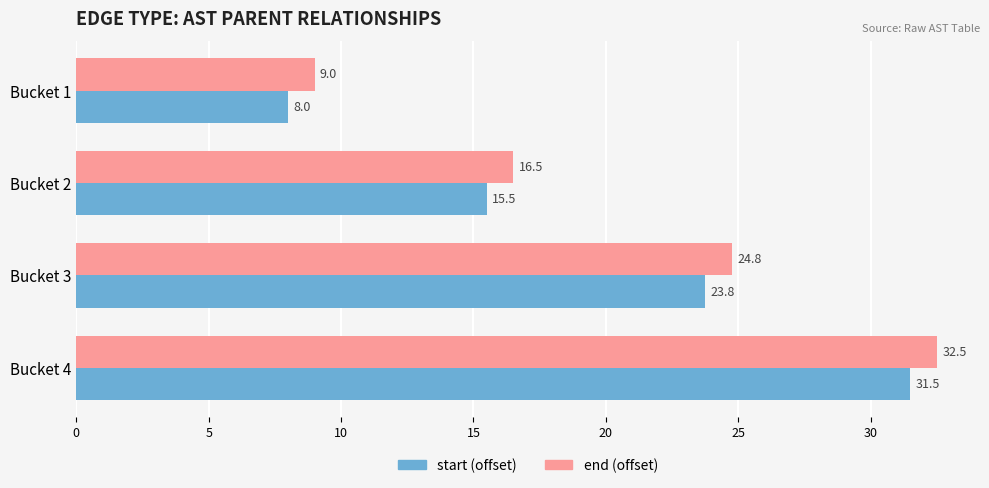

What is the difference between the highest and lowest values at Bucket 4?

1.0